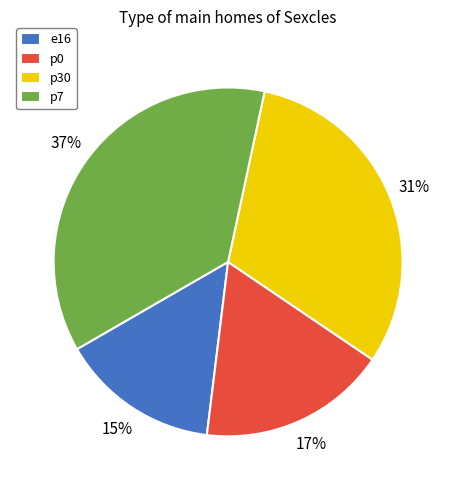

Which slice is the largest?

p7